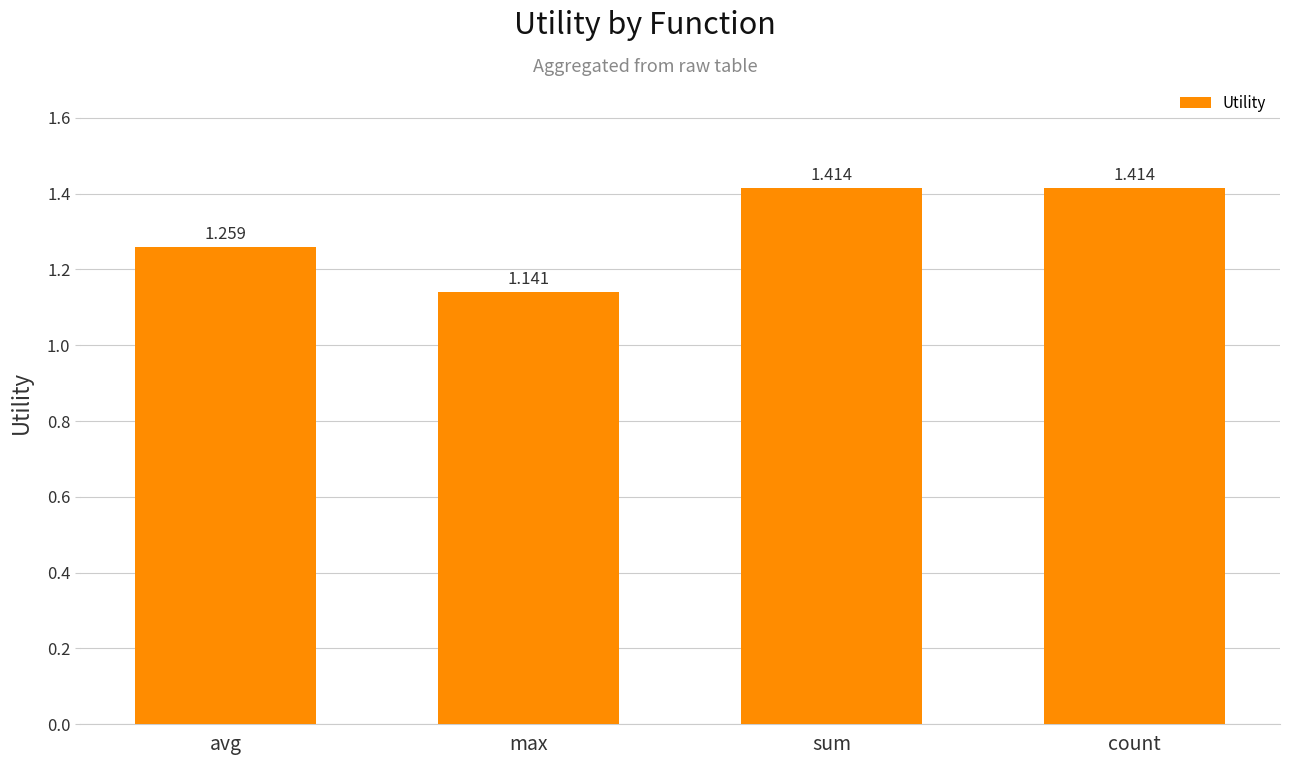

What is the change in value from avg to sum?

+0.2